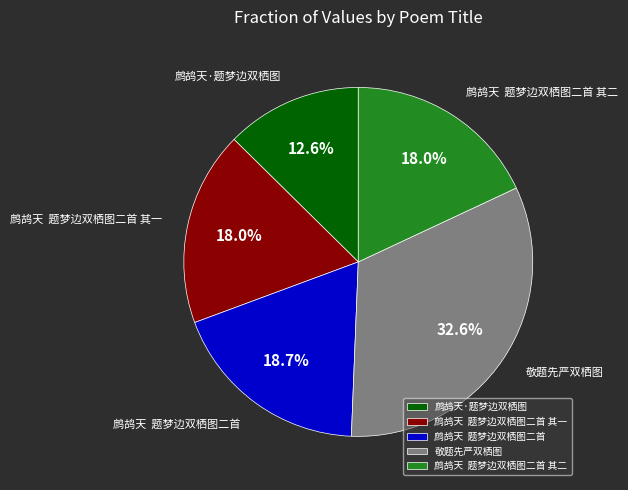

Which category has the smallest portion of the pie?

鹧鸪天·题梦边双栖图